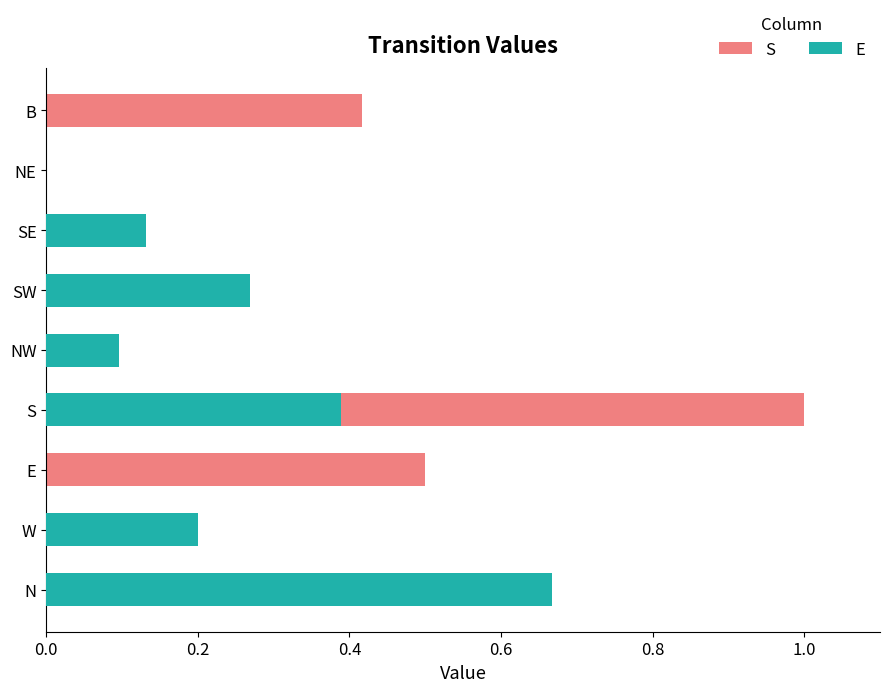

What is the difference between the highest and lowest values at E?

0.5